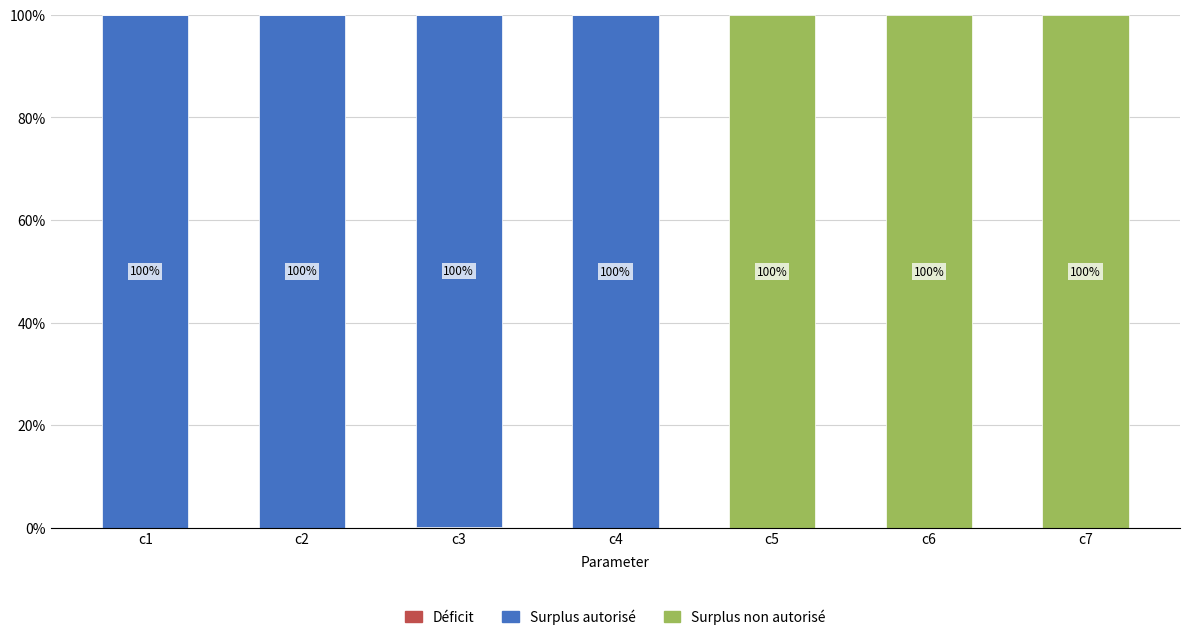

What is the total value across all series at c7?

100.0